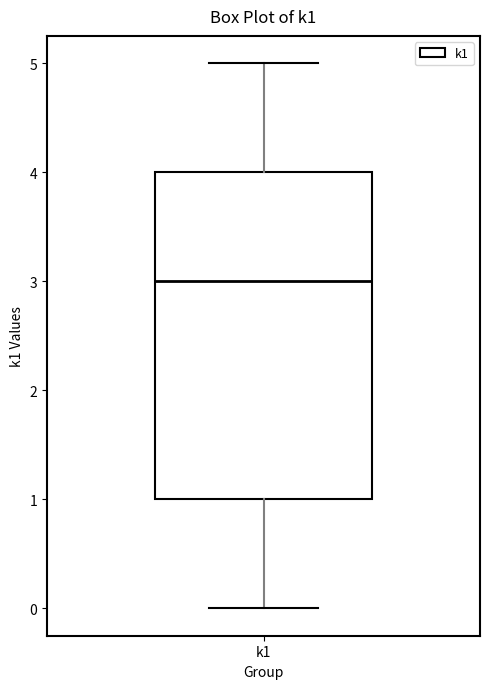

Transcribe this box plot: give where the median line is, the range the box spans, and where the two whiskers end, as read against the y-axis. The values are not printed on the chart, so give them approximately, as read against the axis.

median 3, box 1 to 4, whiskers 0 to 5